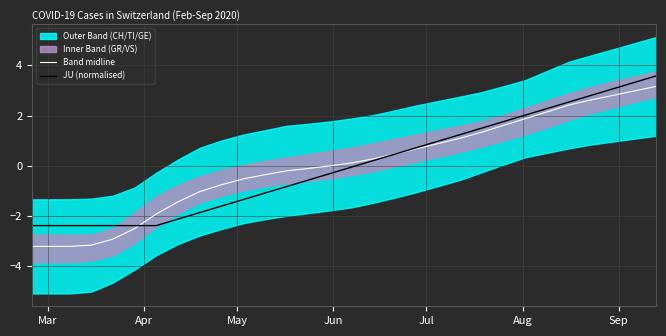

What is the maximum value for JU (normalised)?

3.6